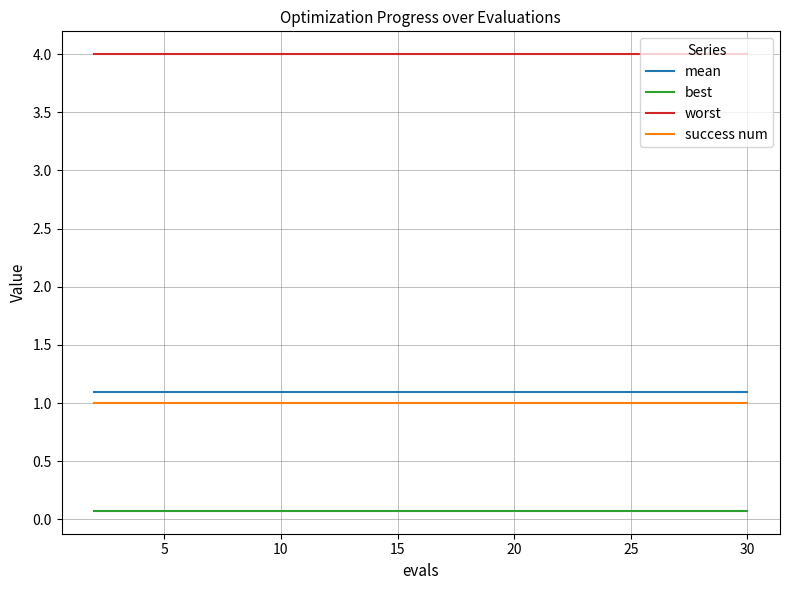

Count the number of categories in the chart.

15